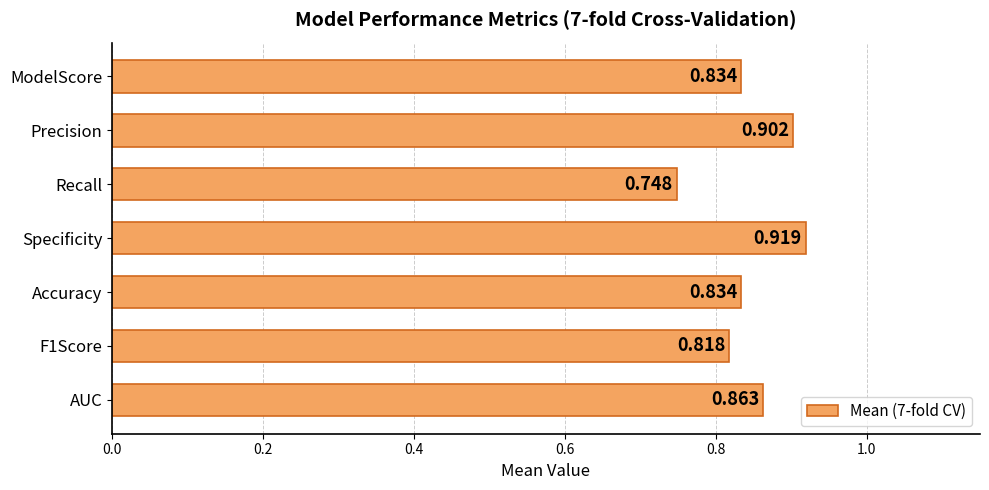

What is the label of the 1st bar from the top?

ModelScore